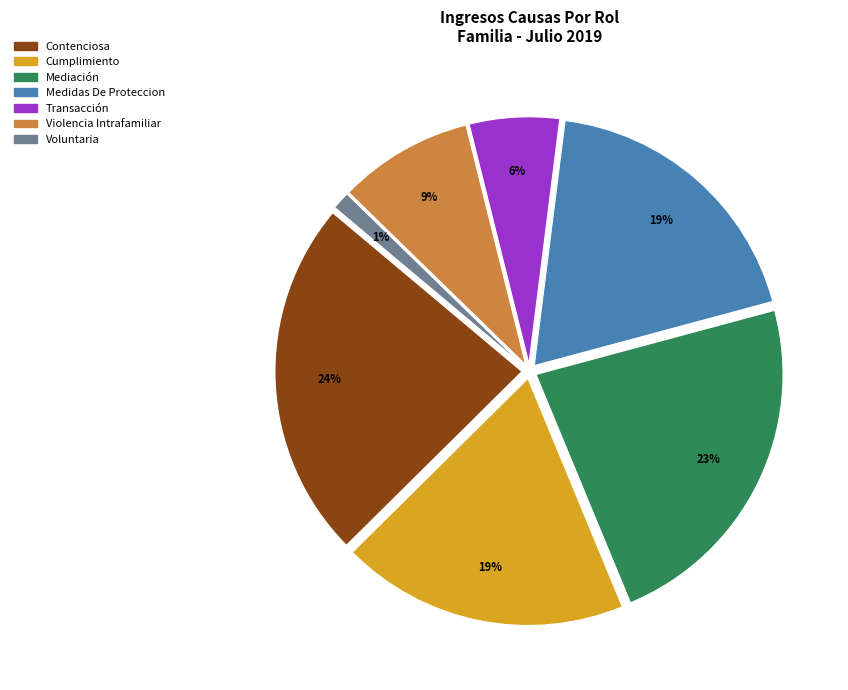

Is the sum of Contenciosa and Voluntaria greater than half?

No